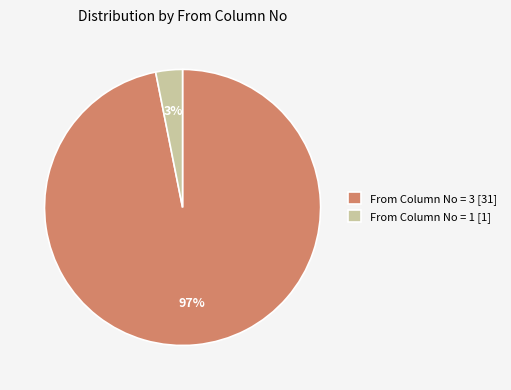

Rank the categories by value from lowest to highest.

From Column No = 1 [1], From Column No = 3 [31]